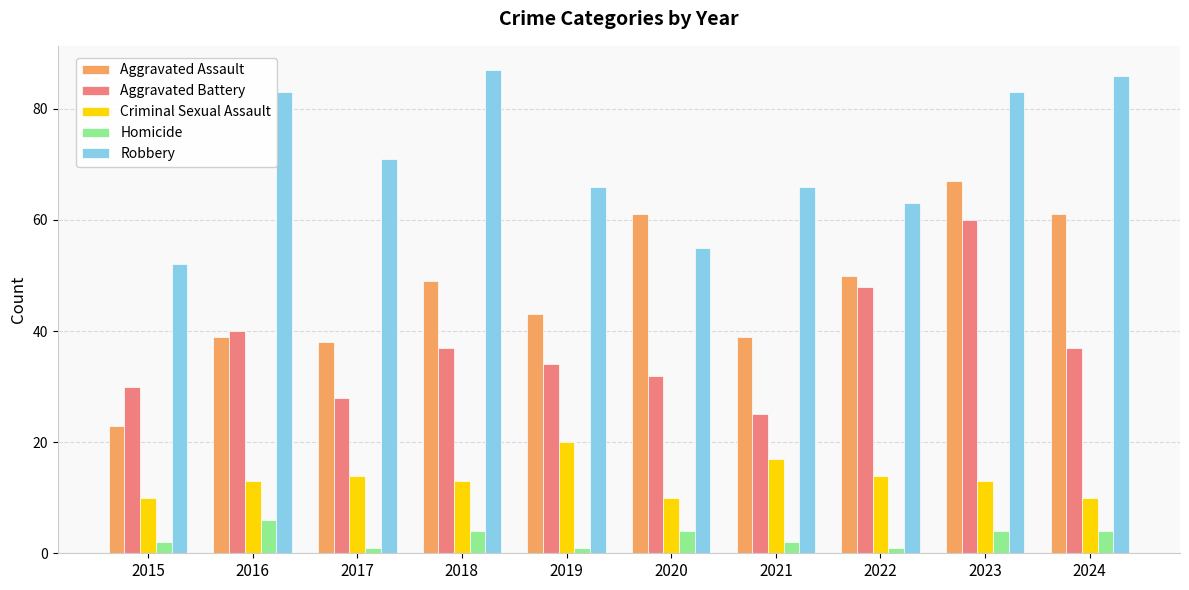

The Aggravated Battery series shows 37 at 2024. True or false?

True